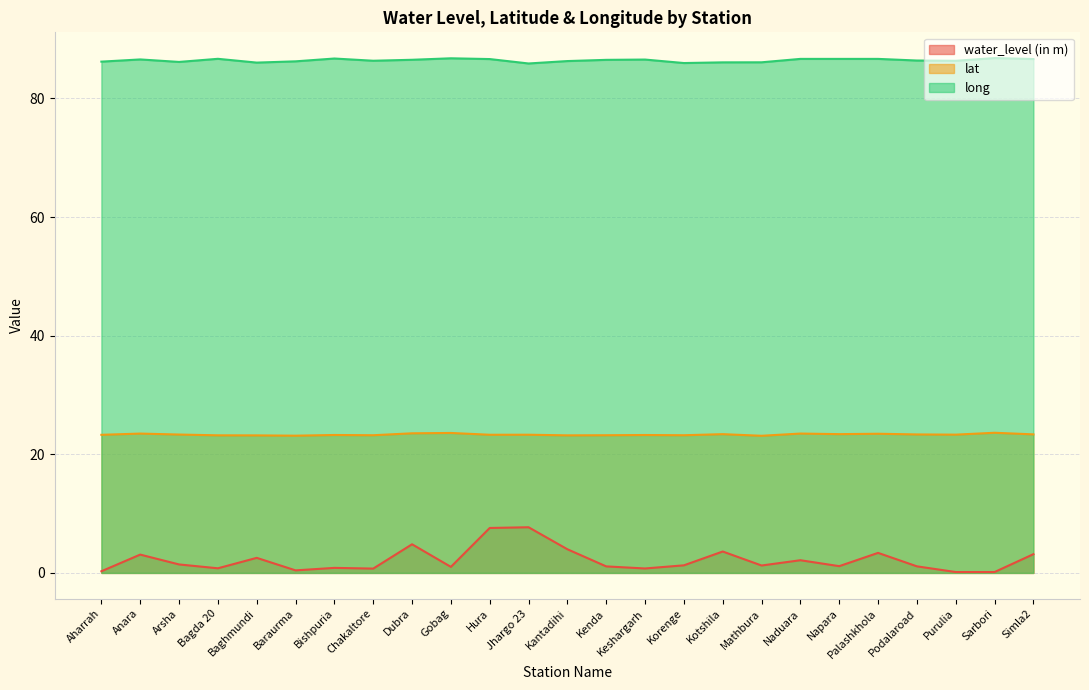

What is the average value of the lat series?

23.3